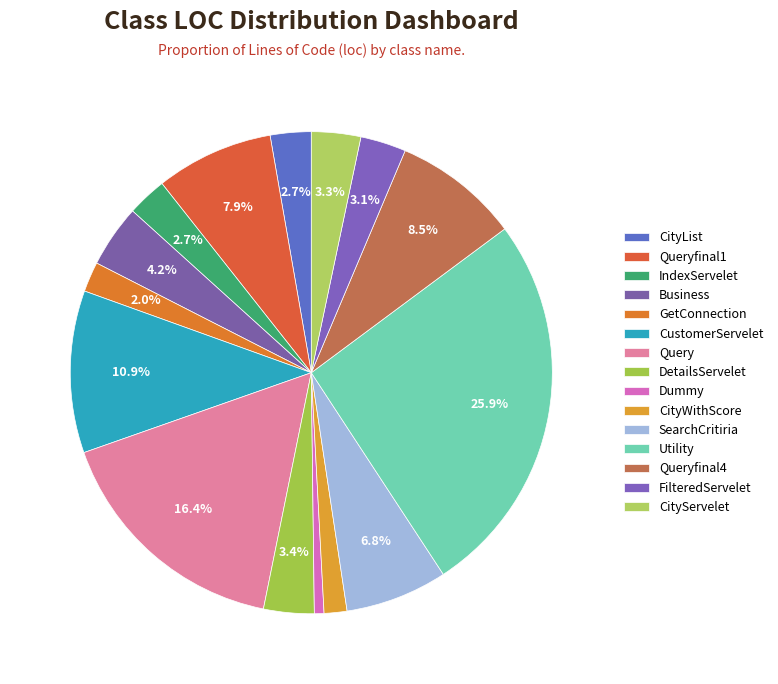

Count the number of slices in the pie.

15